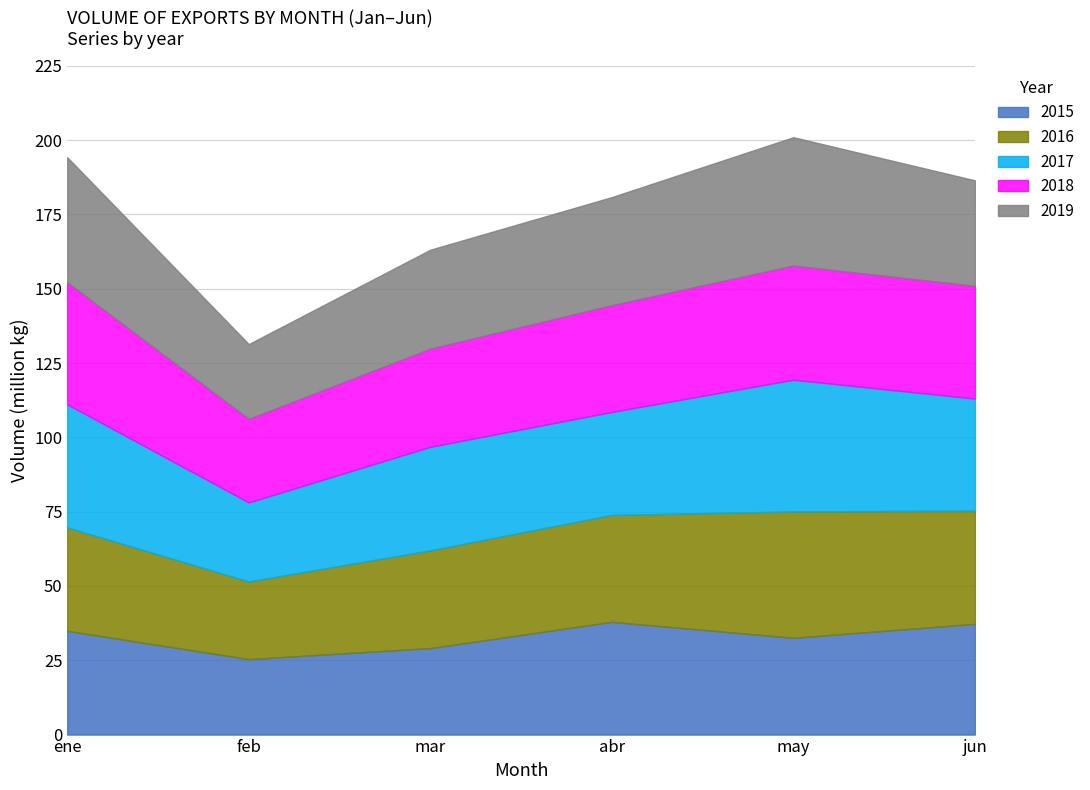

Which series has the largest total across all categories?

2017